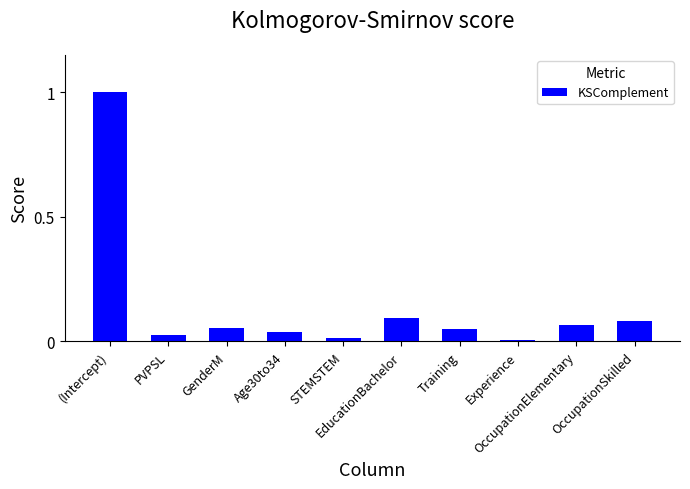

At which category does the chart reach its peak across all series?

(Intercept)